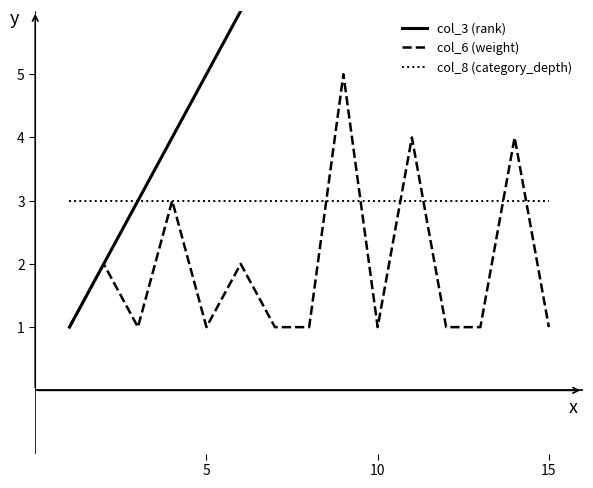

How many series are shown in this chart?

3